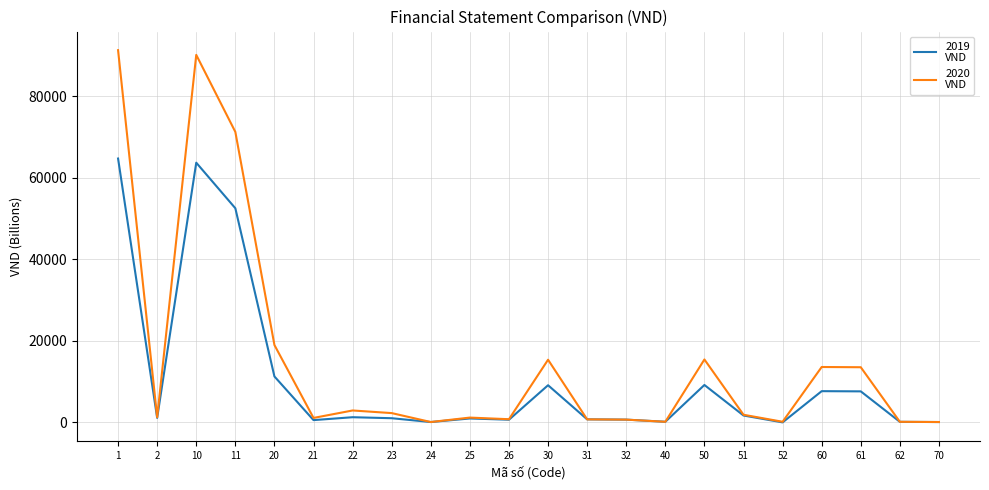

What is the maximum value shown in the chart?

91279.0